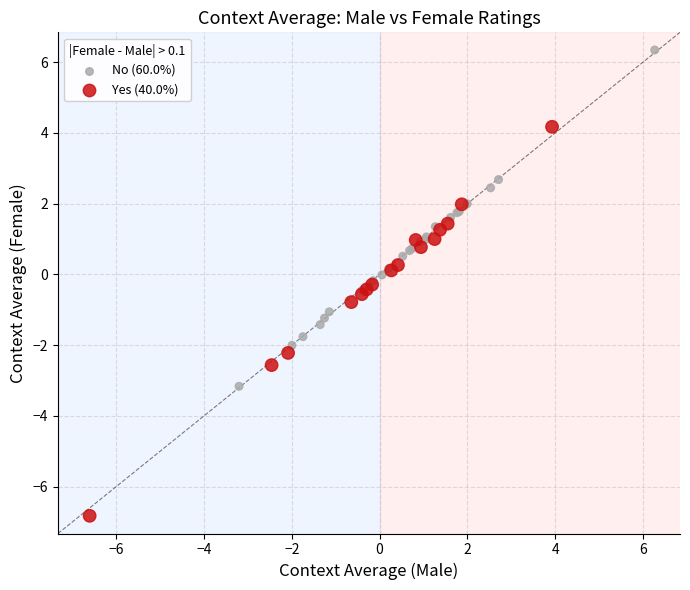

Which series contains the lowest Y value?

Yes (40.0%)